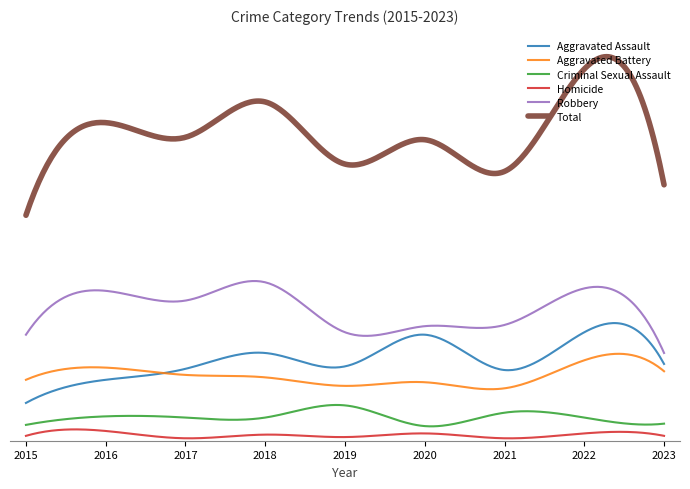

At how many categories does at least one series exceed 188?

8